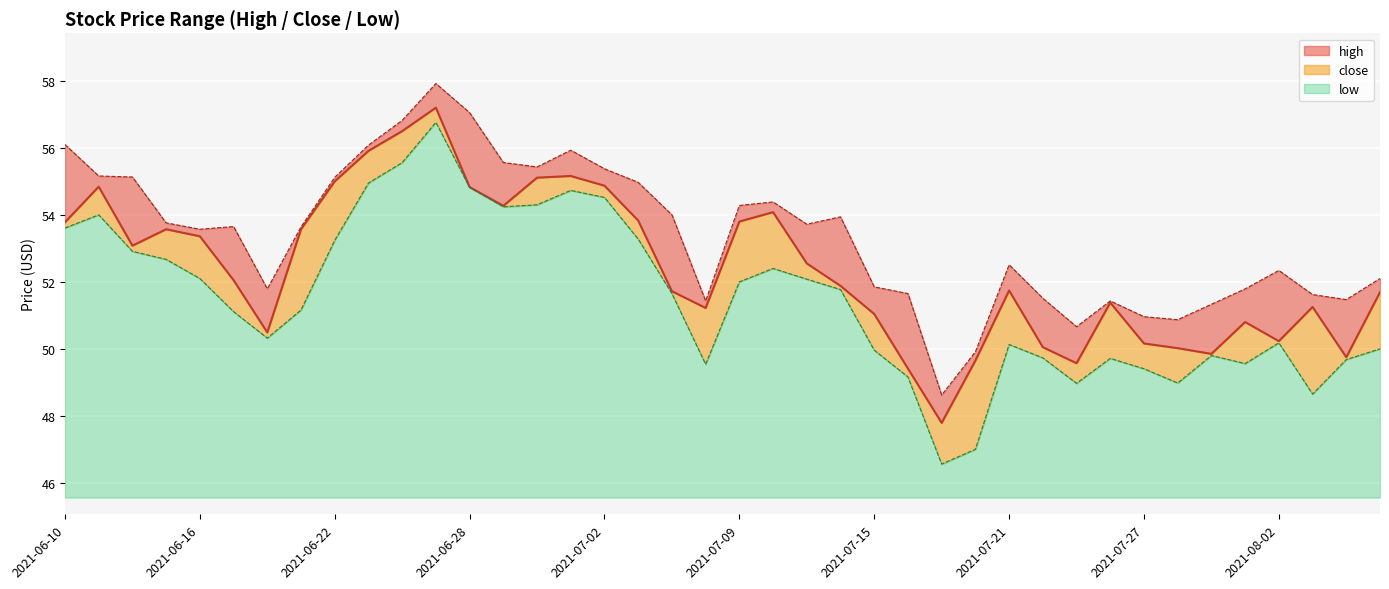

The value of low at 2021-07-27 is 21.1. True or false?

False